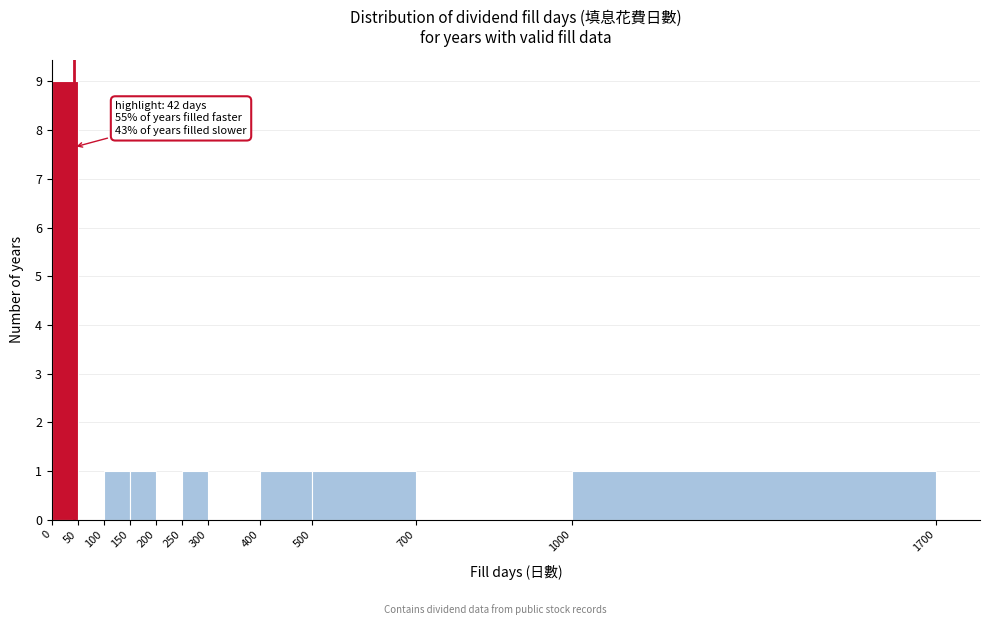

Which range on the x-axis has the tallest bar?

0 to 50